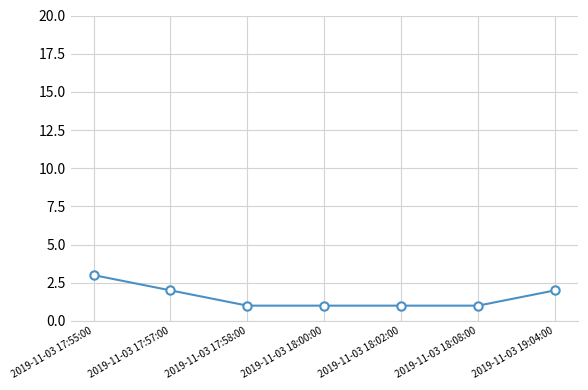

What value does the data have at 2019-11-03 17:58:00?

1